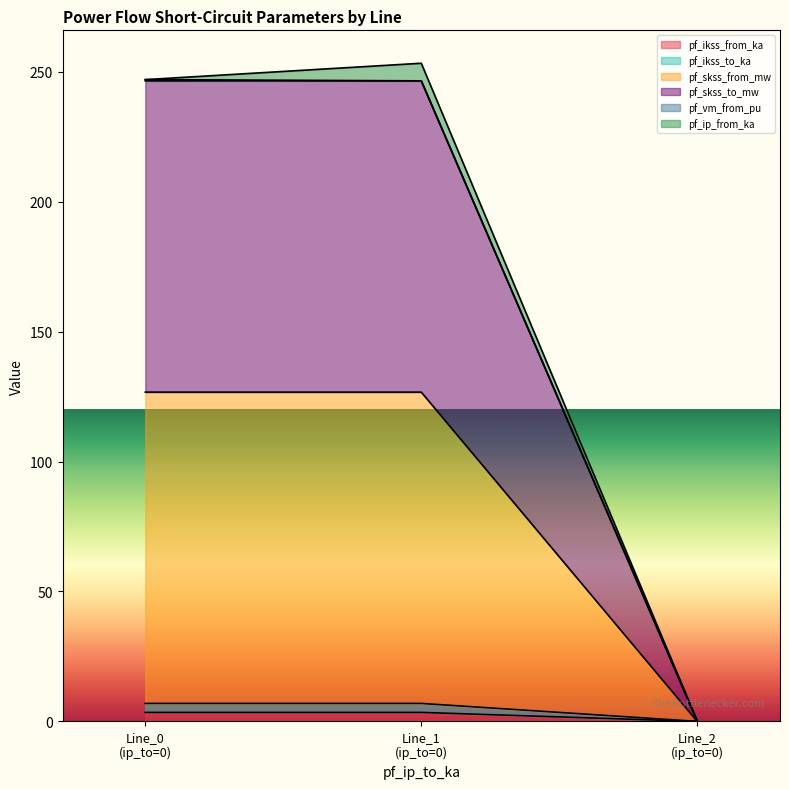

Count the pf_ikss_from_ka values in the range 0 to 3.

1